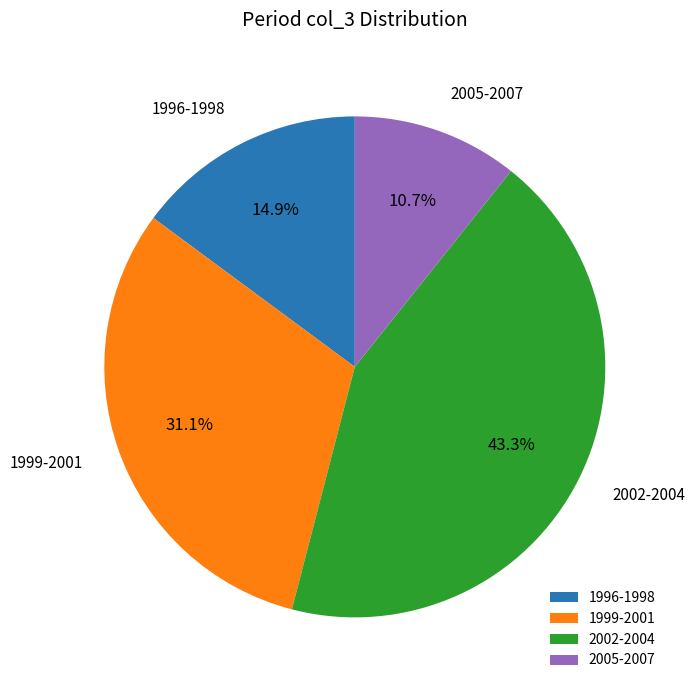

Which has a higher value, 1996-1998 or 2002-2004?

2002-2004